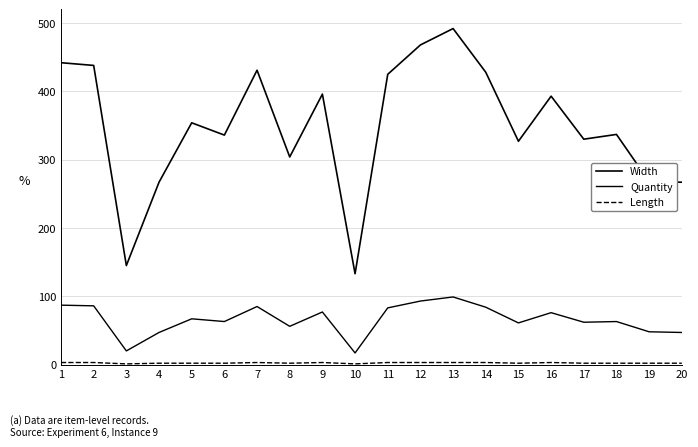

At which category is the sum across all series the highest?

13